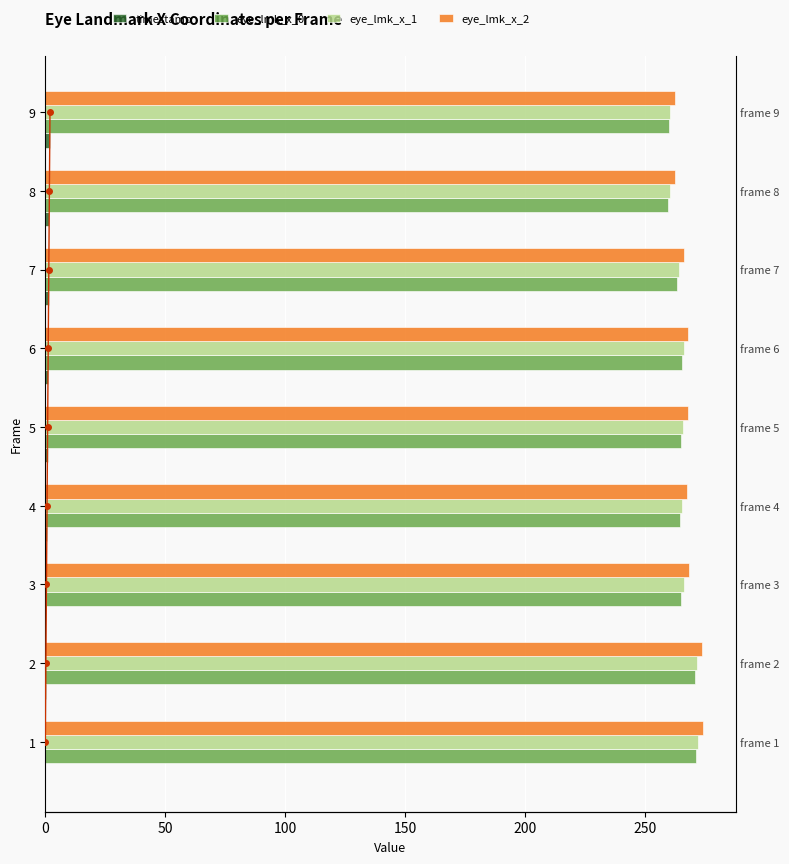

At 1, list the series in order from largest to smallest.

eye_lmk_x_2, eye_lmk_x_1, eye_lmk_x_0, timestamp